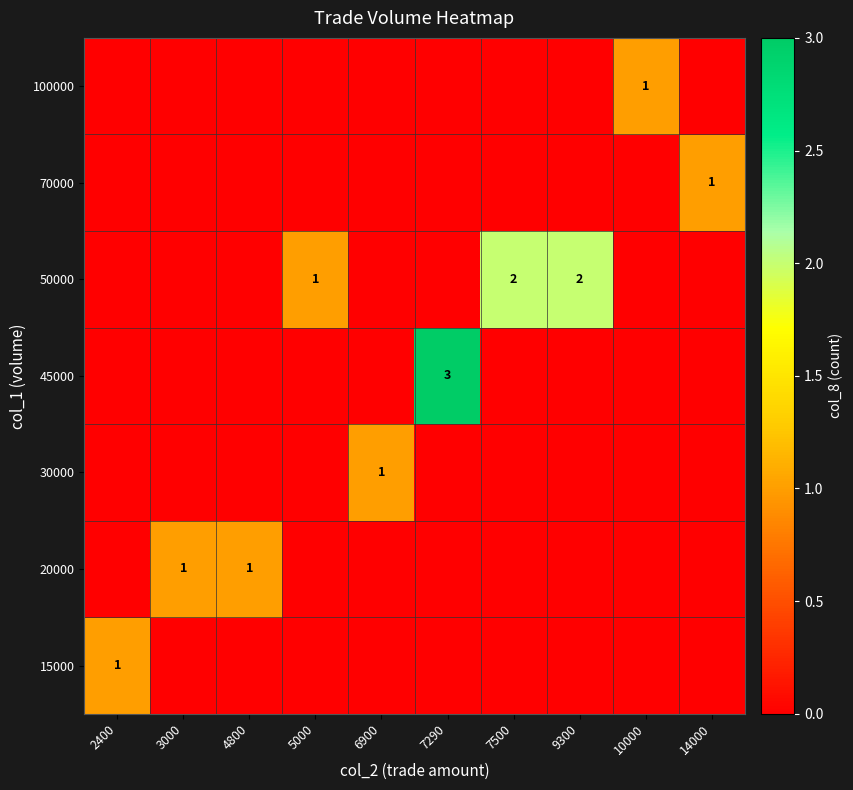

The 50000 series shows 2 at 7500. True or false?

True